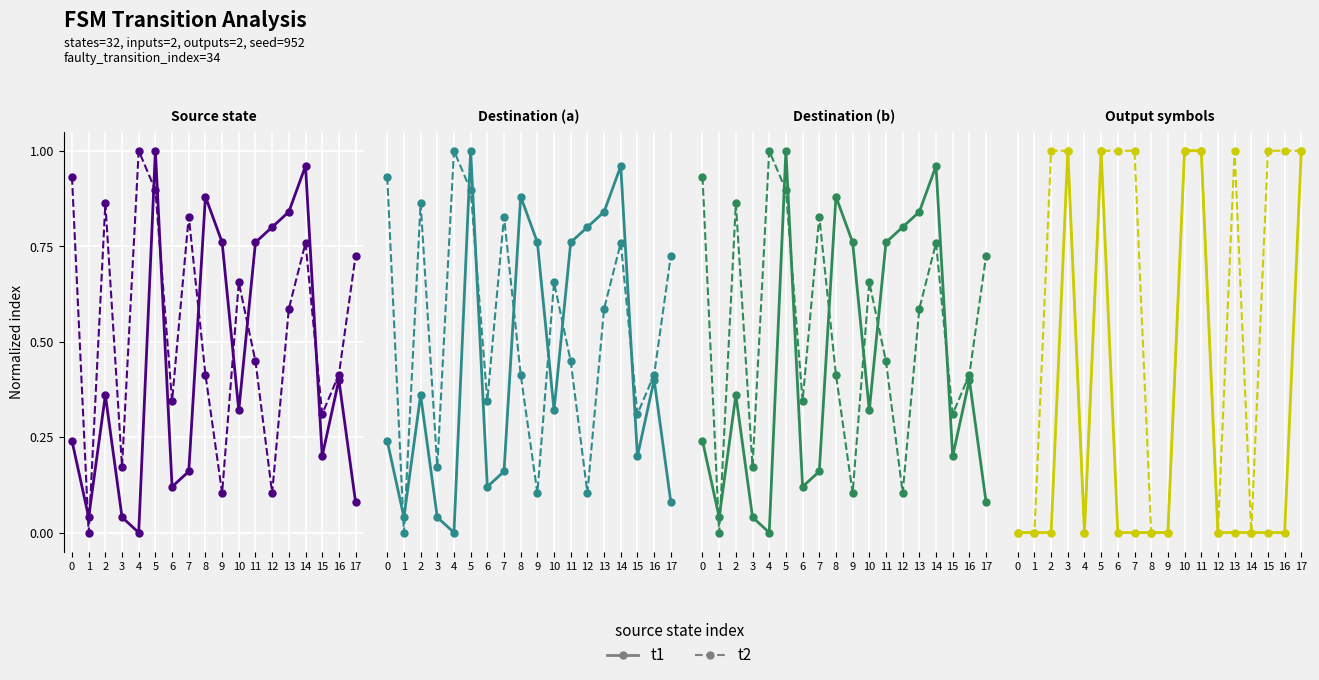

Rank the categories by t2 value from highest to lowest.

2, 3, 5, 6, 7, 10, 11, 13, 15, 16, 17, 0, 1, 4, 8, 9, 12, 14